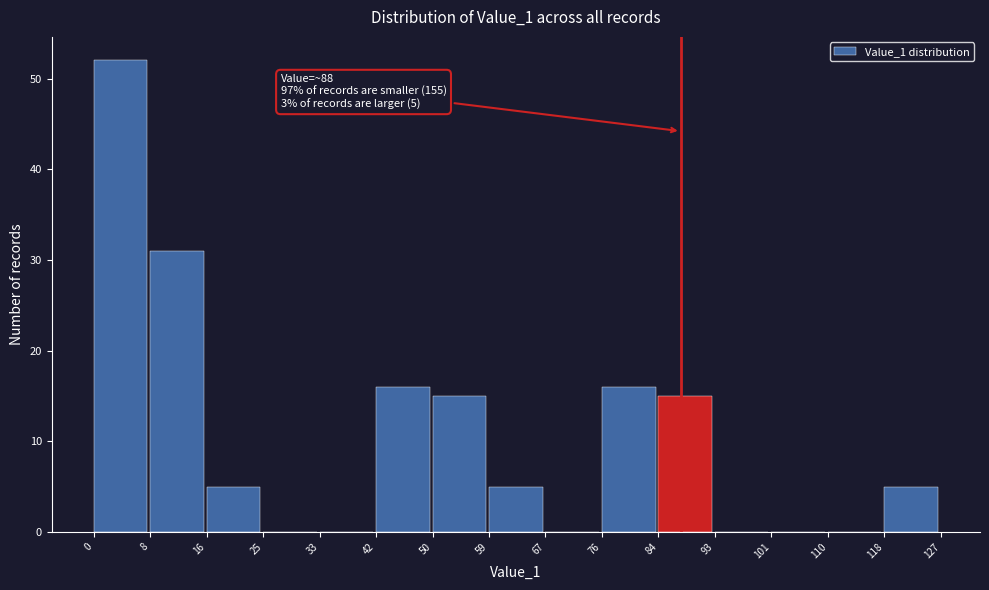

Which range on the x-axis has the tallest bar?

0 to 8